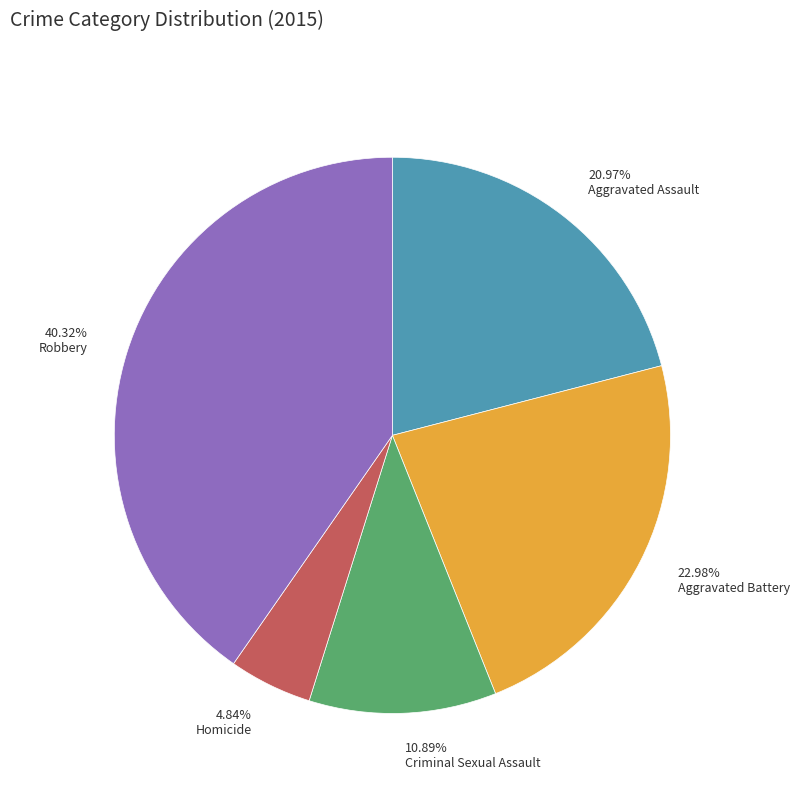

Which slice is the largest?

Robbery